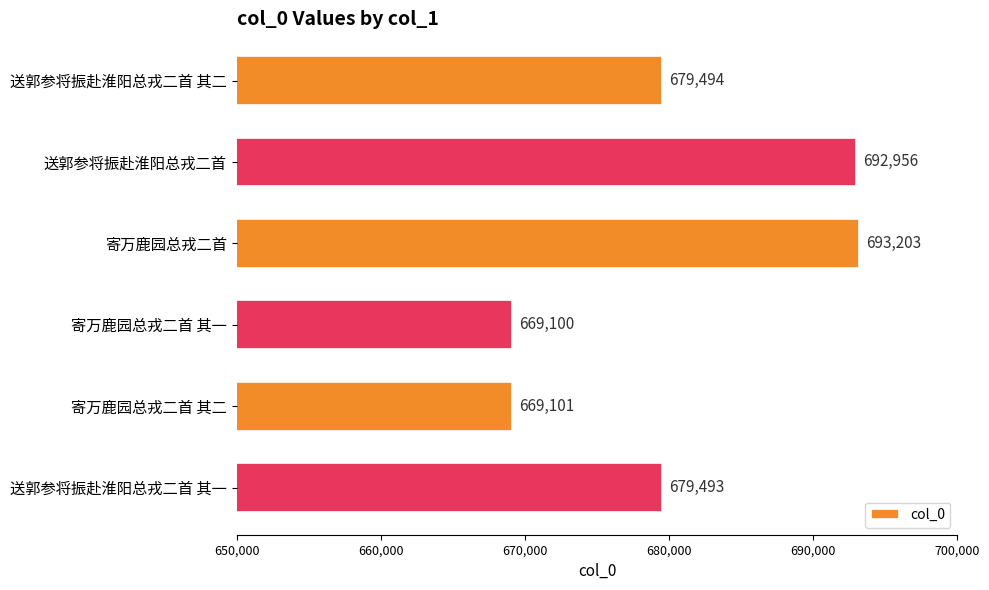

What is the change in value from 送郭参将振赴淮阳总戎二首 to 送郭参将振赴淮阳总戎二首 其一?

-13463